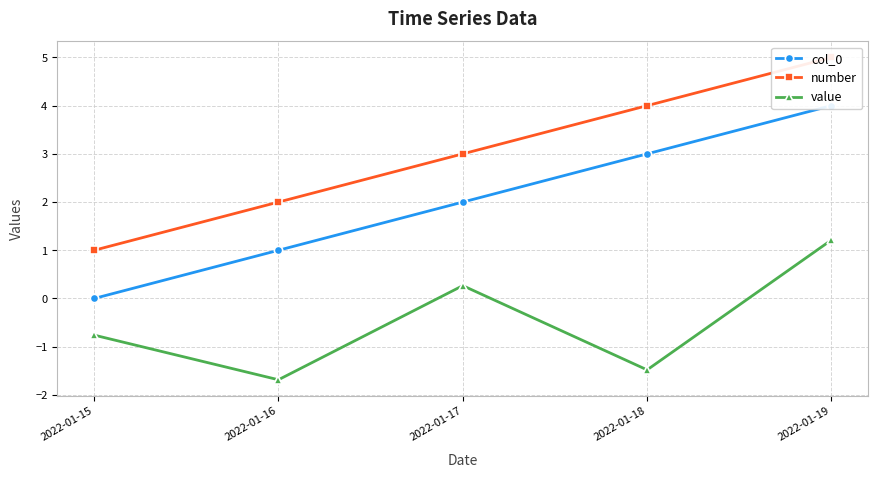

What is the sum of the value values at 2022-01-16 and 2022-01-18?

-3.2